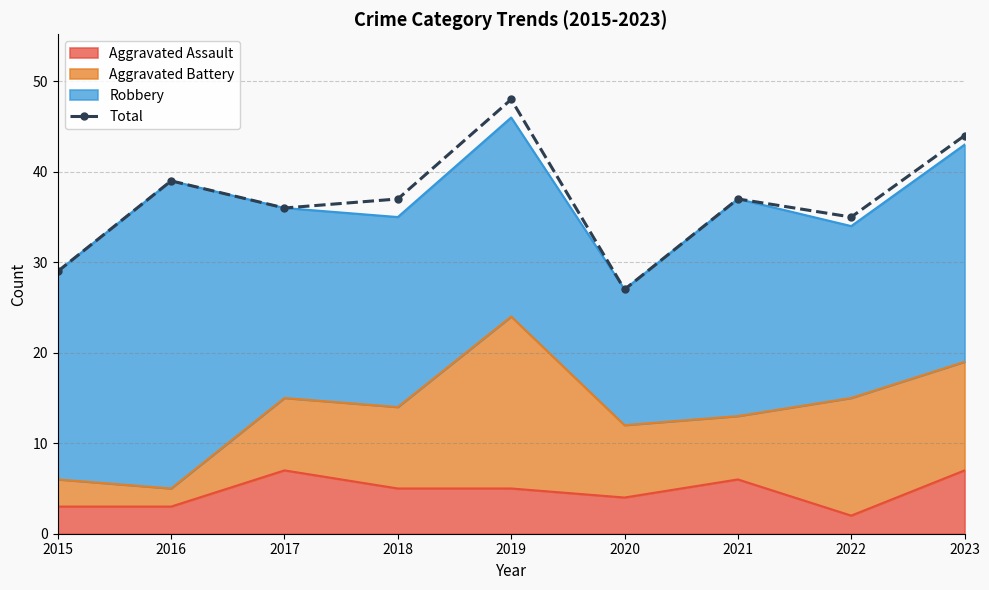

What is the change in value from 2021 to 2023?

+7